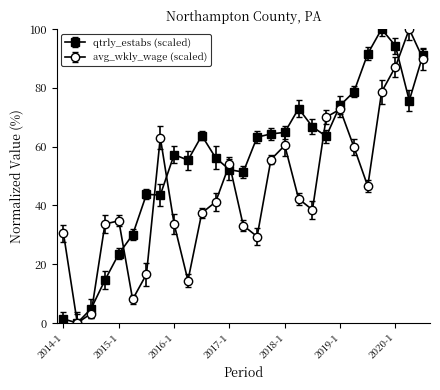

At how many categories does at least one series exceed 93?

3